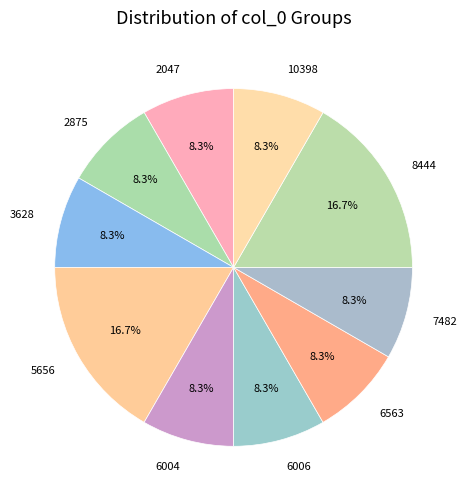

Is there a majority slice in this chart?

No